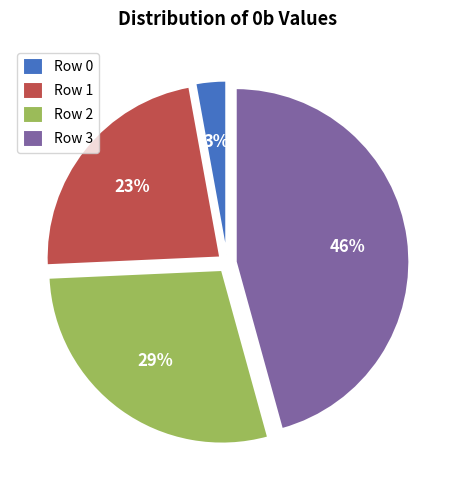

Is the sum of Row 3 and Row 0 greater than half?

No